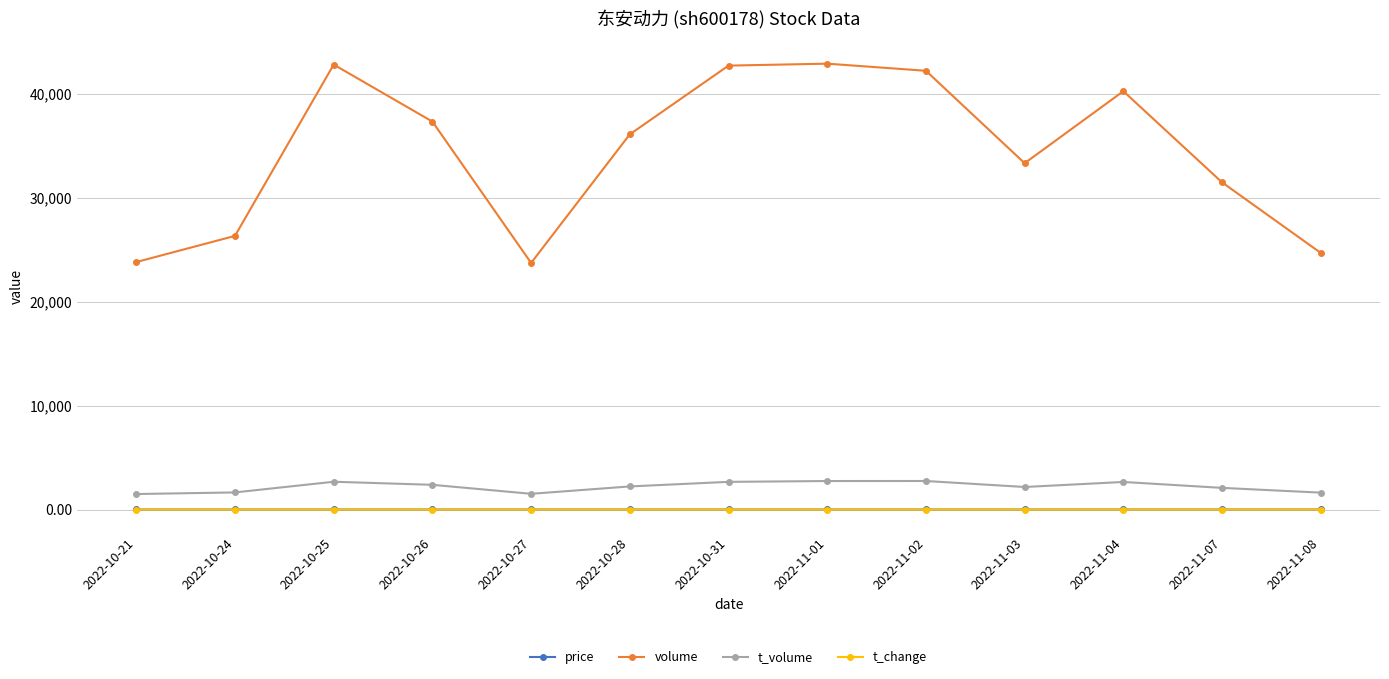

What value does the price series have at 2022-10-24?

6.2